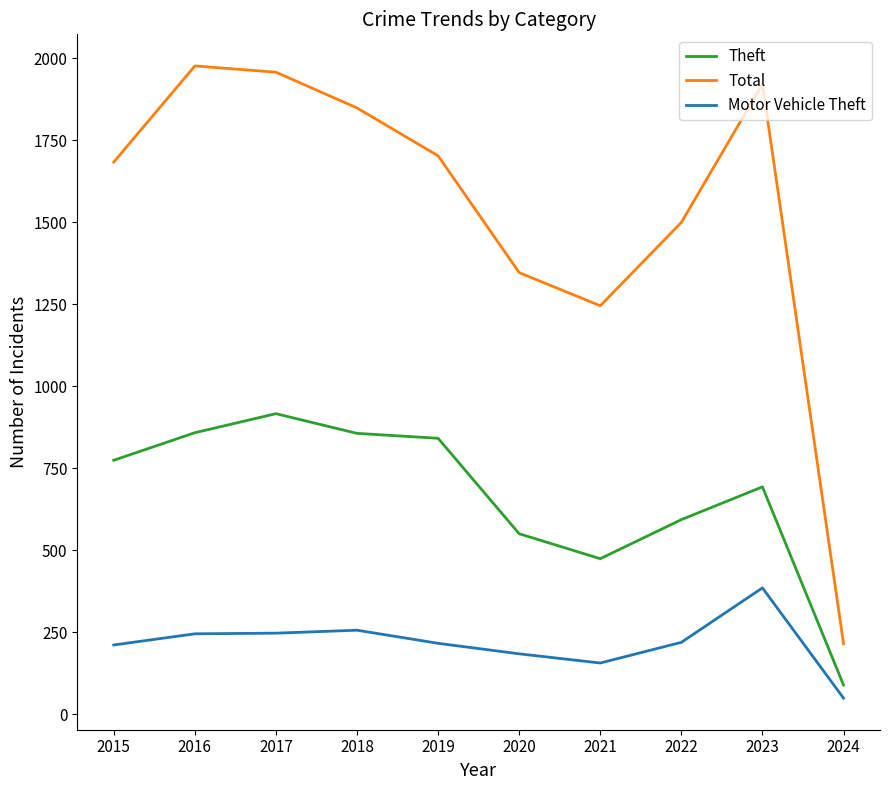

List the labels in order of Total value, largest first.

2016, 2017, 2023, 2018, 2019, 2015, 2022, 2020, 2021, 2024